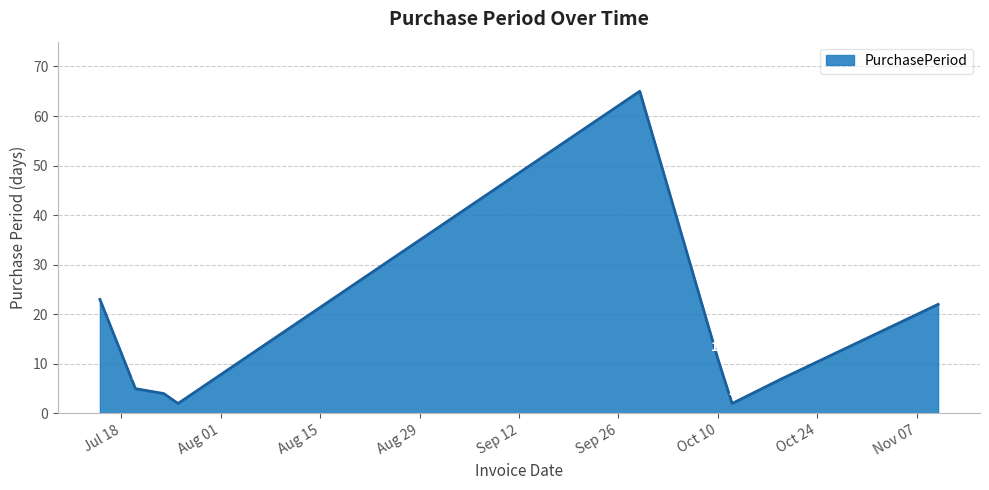

What is the maximum value shown in the chart?

65